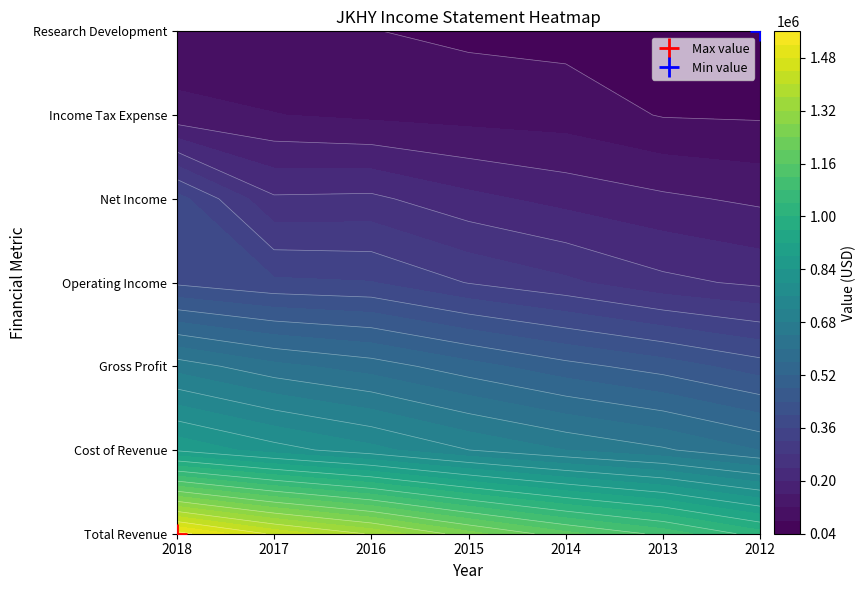

Rank the series by their maximum value, from highest to lowest.

Total Revenue, Cost of Revenue, Gross Profit, Operating Income, Net Income, Income Tax Expense, Research Development